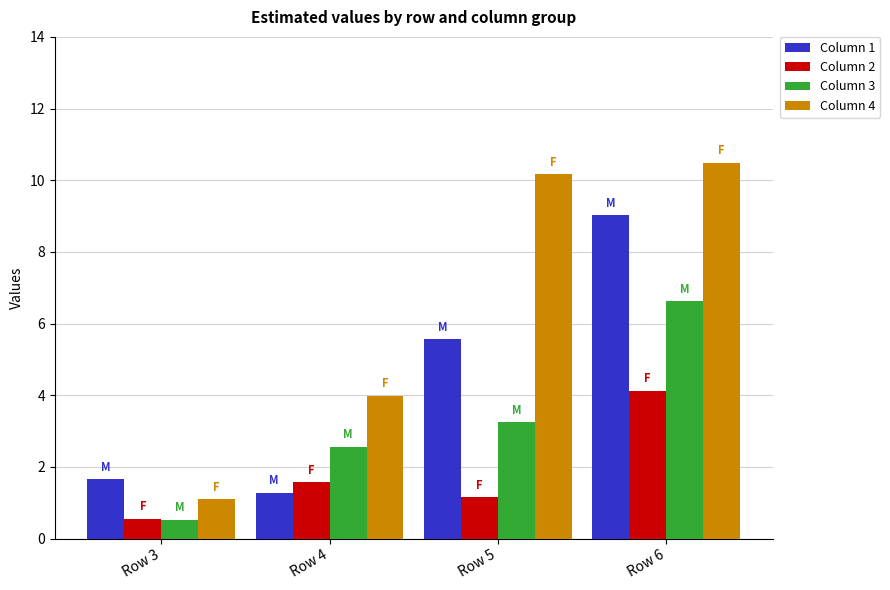

At which category does the chart reach its peak across all series?

Row 6